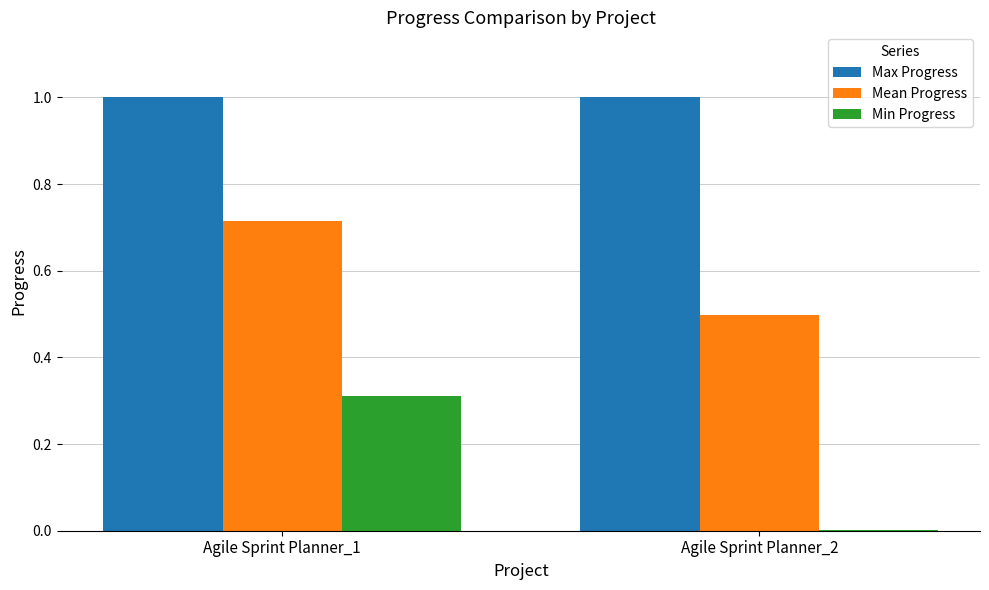

True or false: Max Progress has a value of 1.0 at Agile Sprint Planner_2.

True